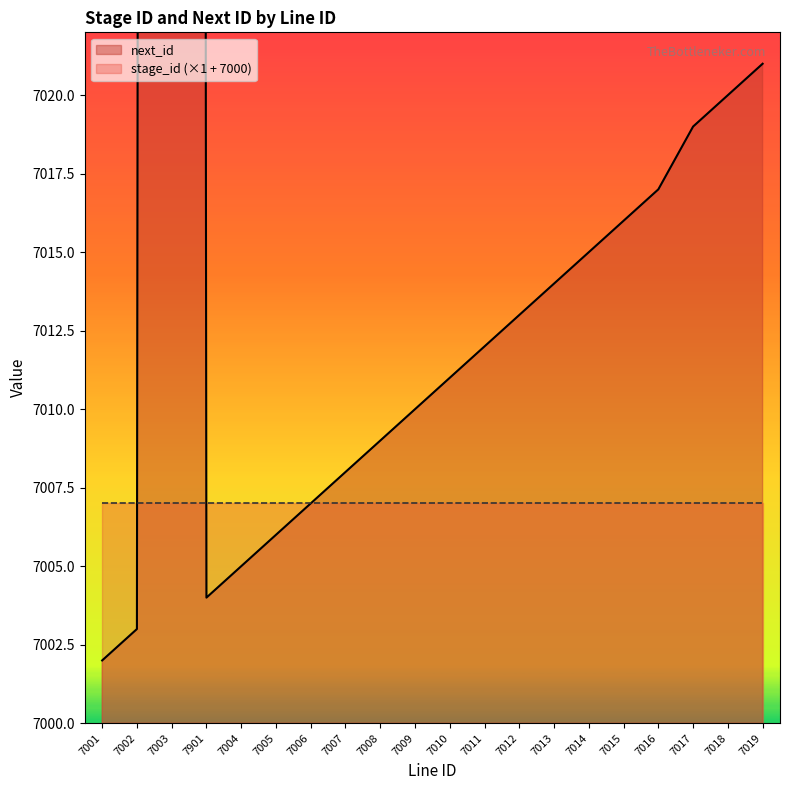

Does the chart display data point markers on the line(s)?

No